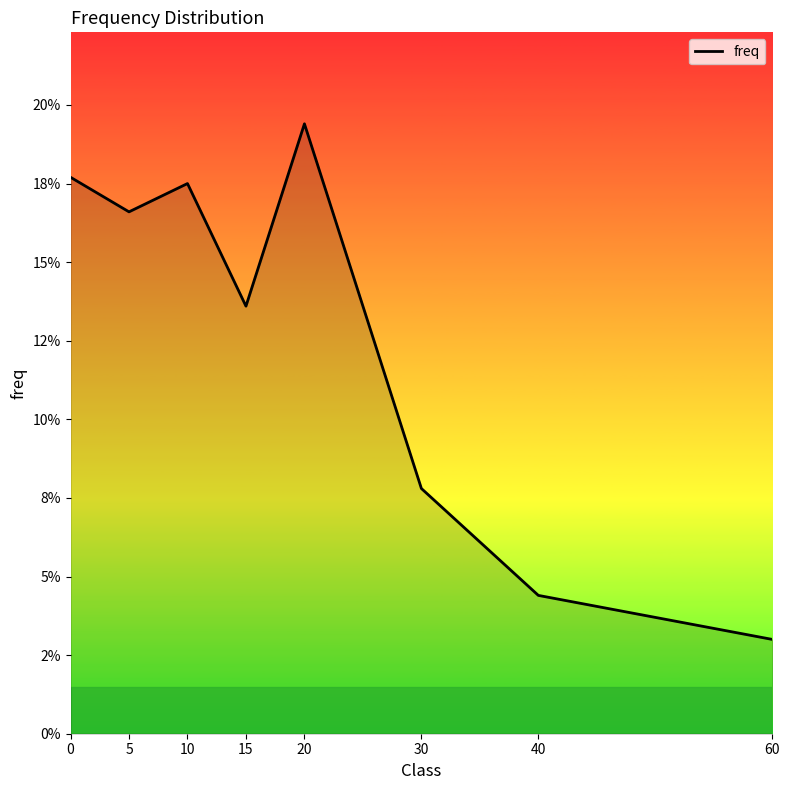

Is it true that the value at 5 is 0.0?

False